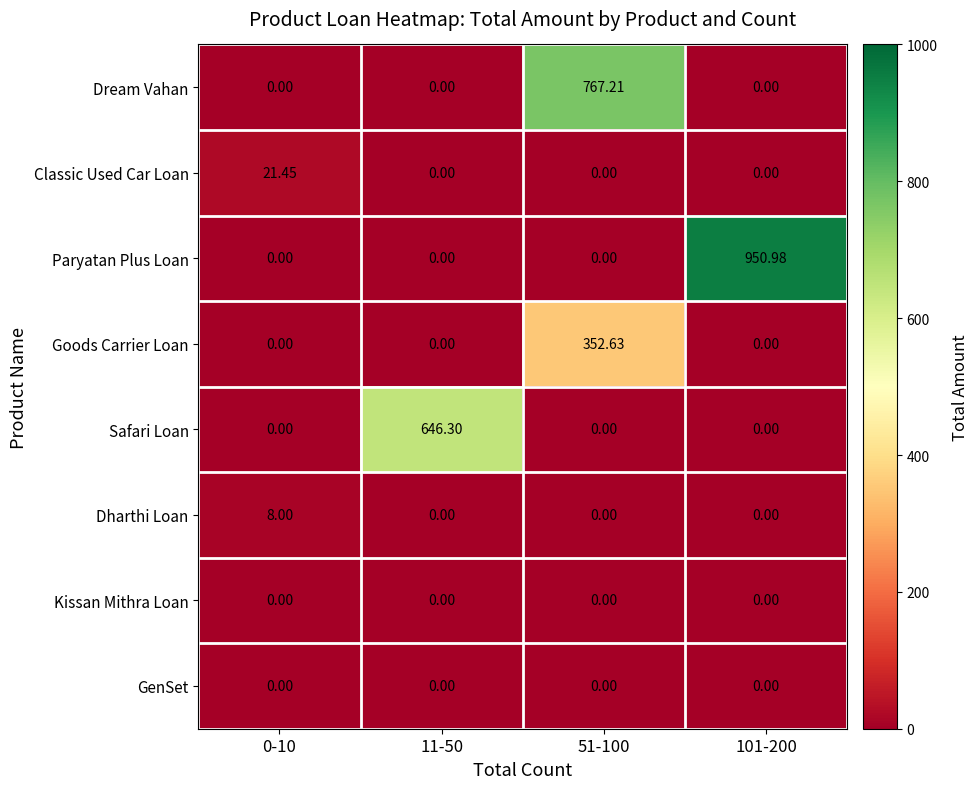

Between 11-50 and 101-200, which series saw the biggest shift?

Paryatan Plus Loan